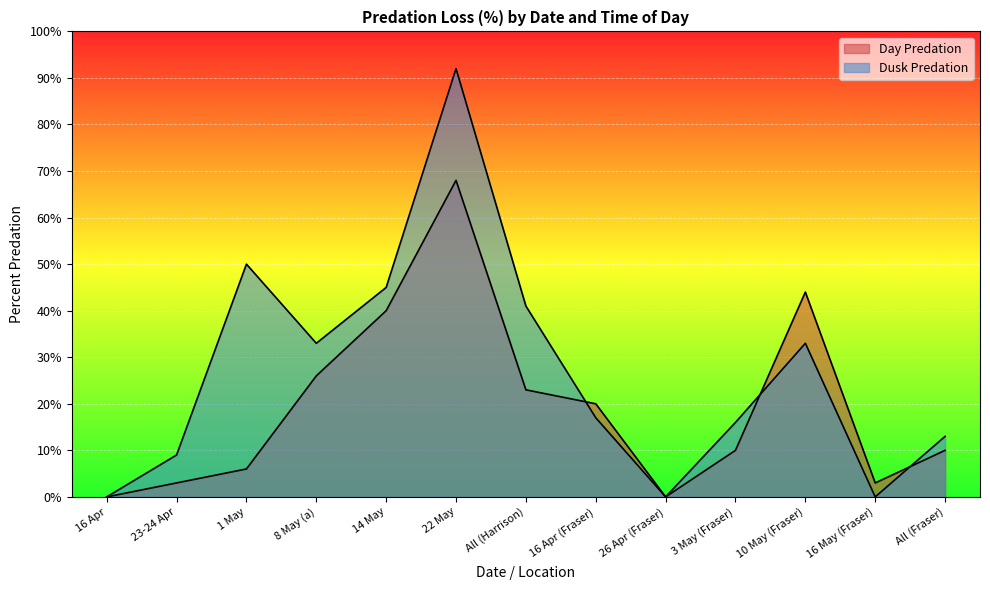

Reading right to left, list all the values displayed in this chart.

Day Predation: 10	3	44	10	0	20	23	68	40	26	6	3	0
Dusk Predation: 13	0	33	16	0	17	41	92	45	33	50	9	0